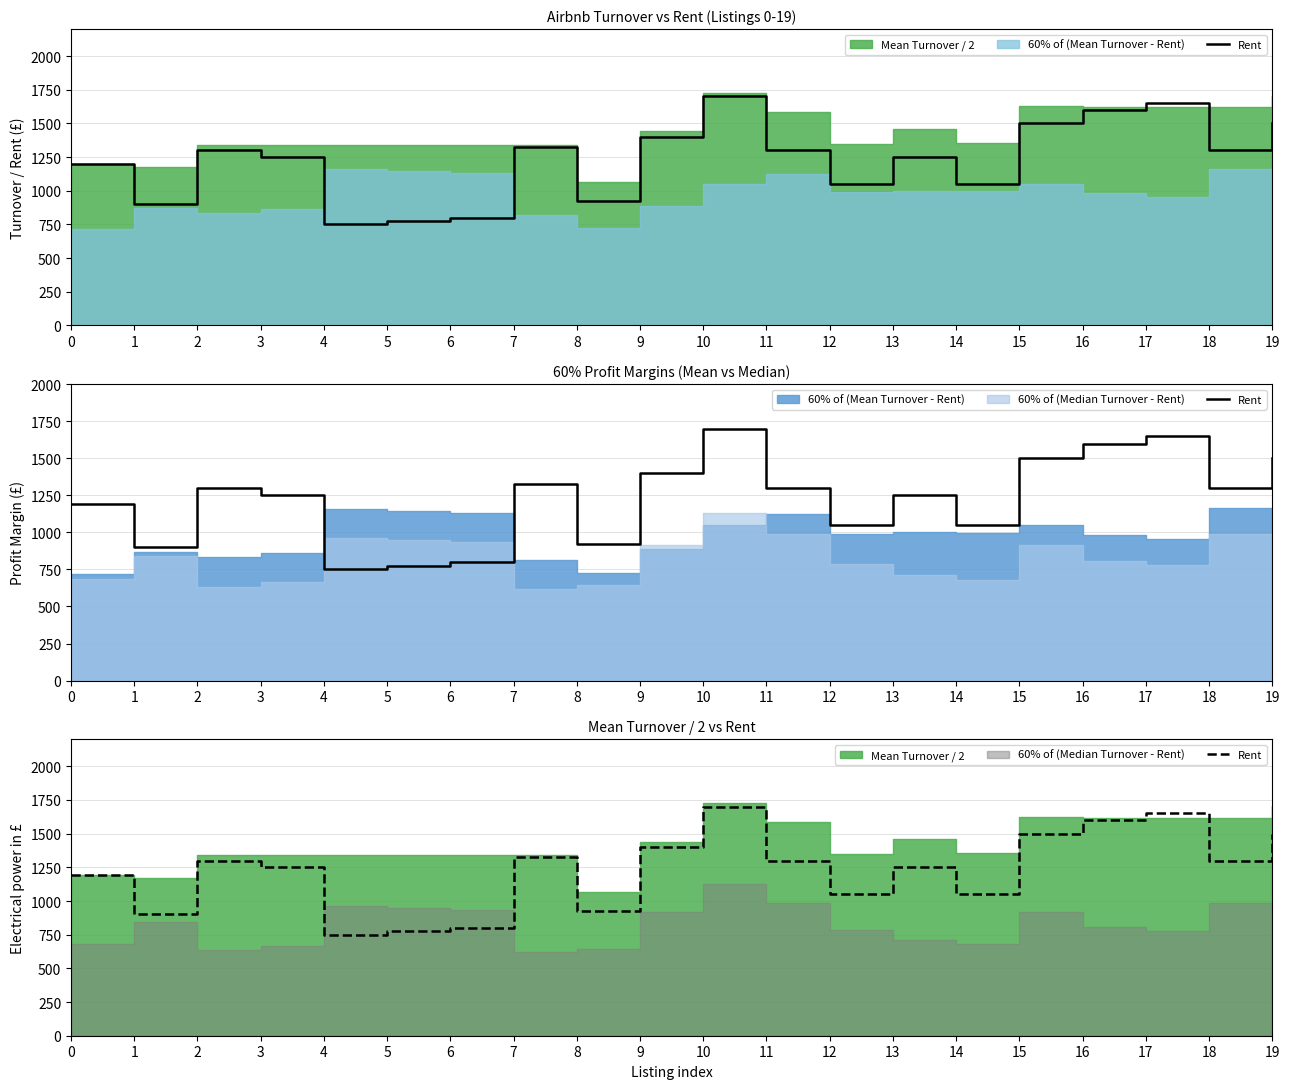

True or false: the data has more than 0 interior local peaks.

True